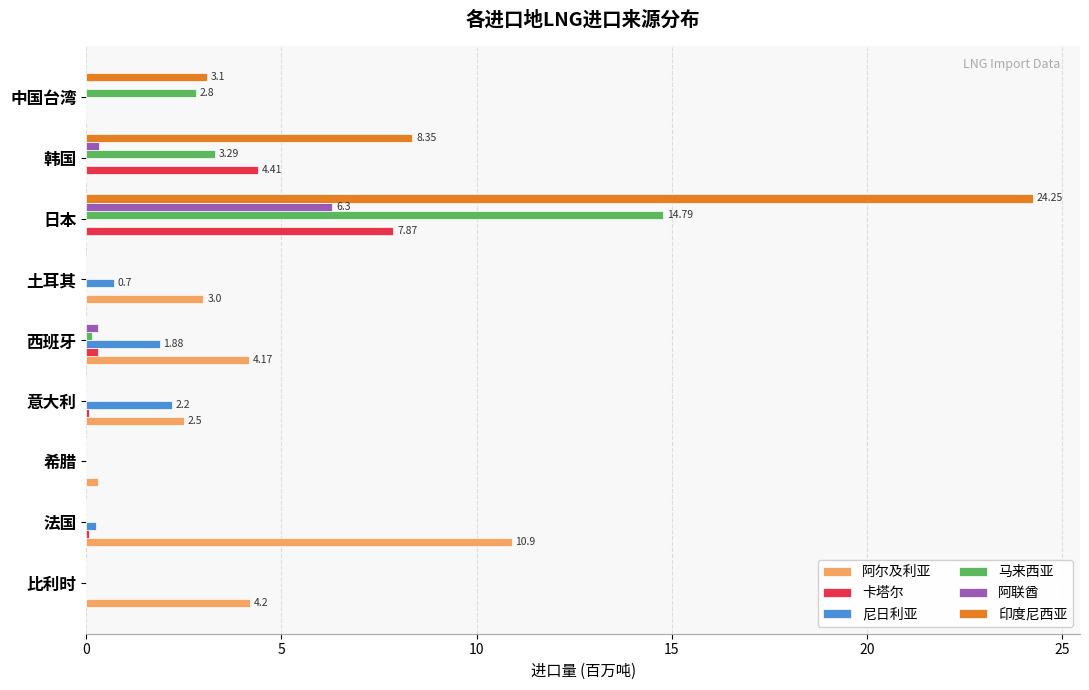

Between 日本 and 韩国, which series saw the biggest shift?

印度尼西亚